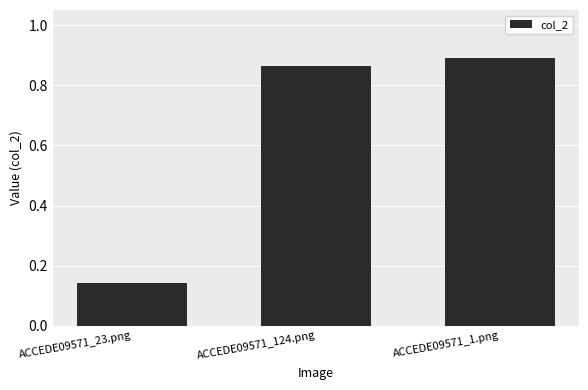

Count the values in the range 0 to 1.

3